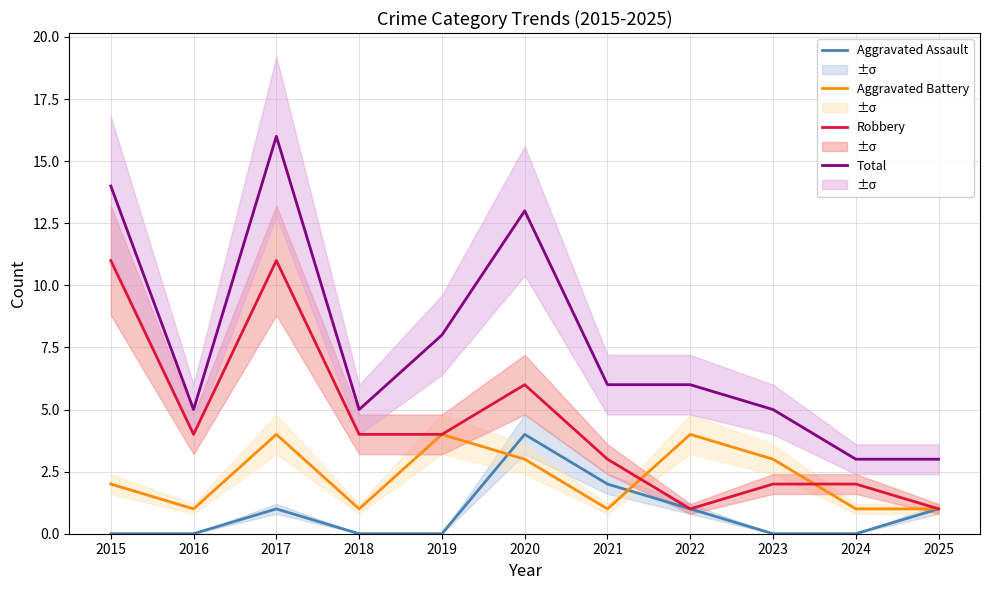

Which series changed the most between 2022 and 2024?

Aggravated Battery